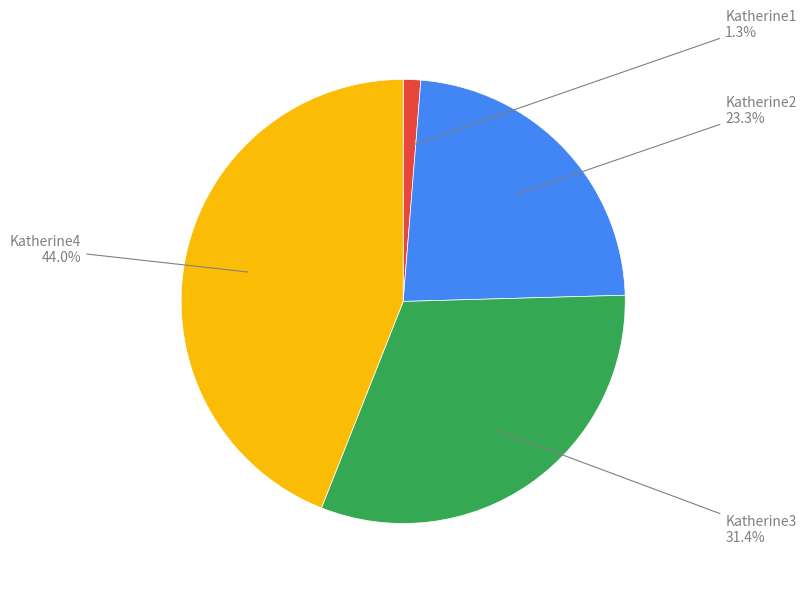

Is there a majority slice in this chart?

No